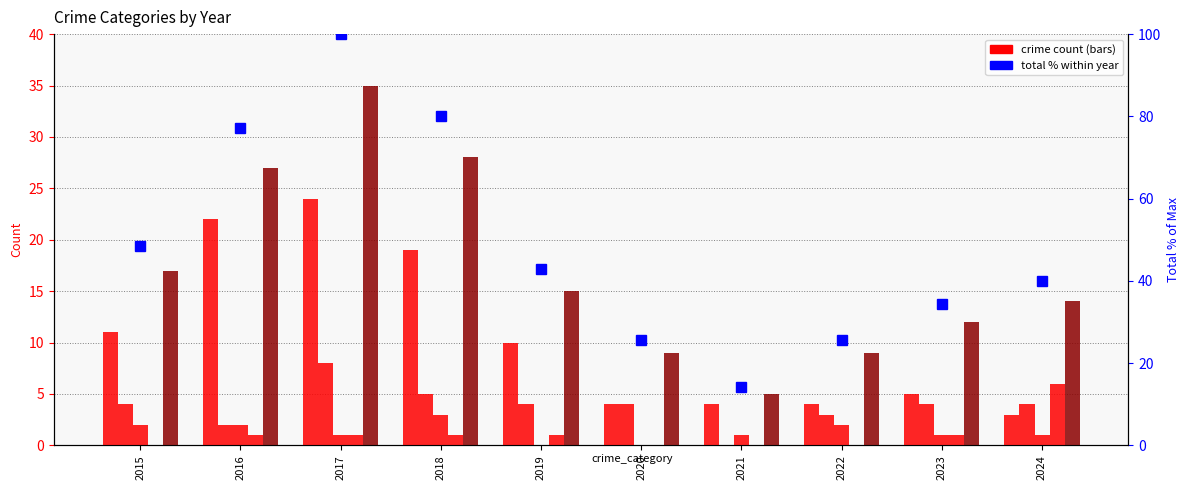

At which category is the sum across all series the highest?

2017